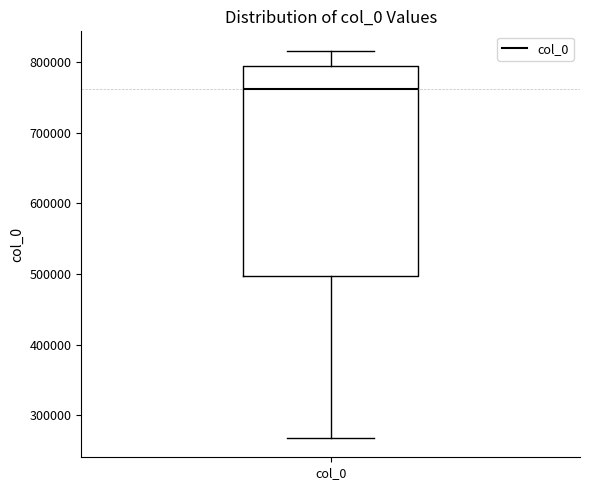

Where is the lower edge of the box for col_0 on the y-axis? The values are not printed on the chart, so give them approximately, as read against the axis.

500000